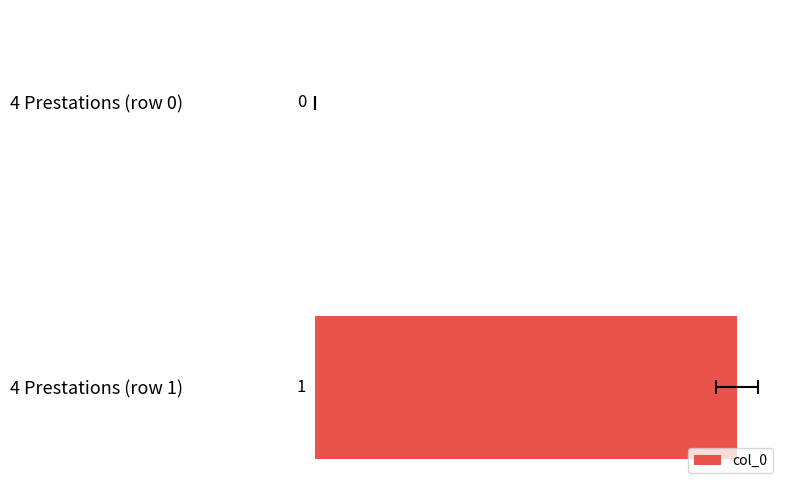

What is the value of the 2nd bar from the left?

1